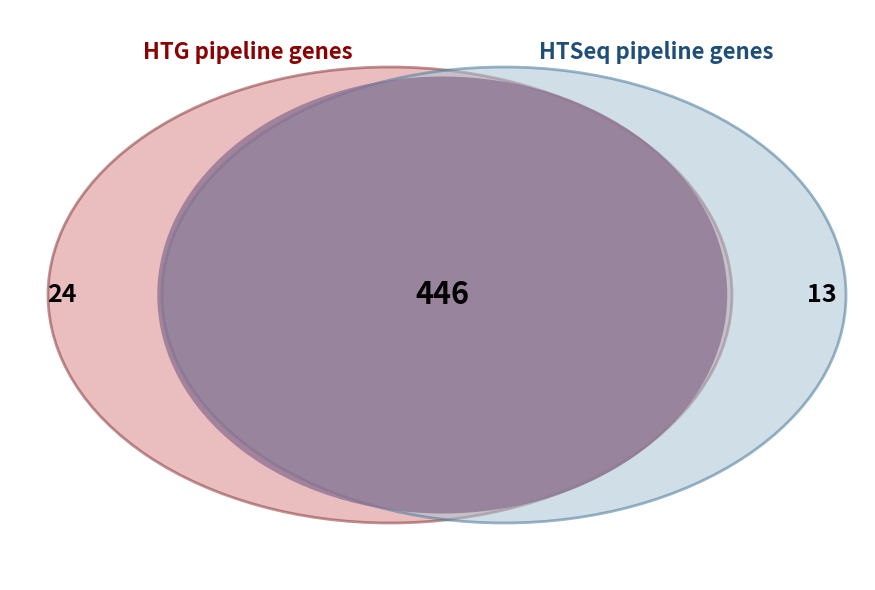

Does 264709089 account for over 50% of the chart?

No